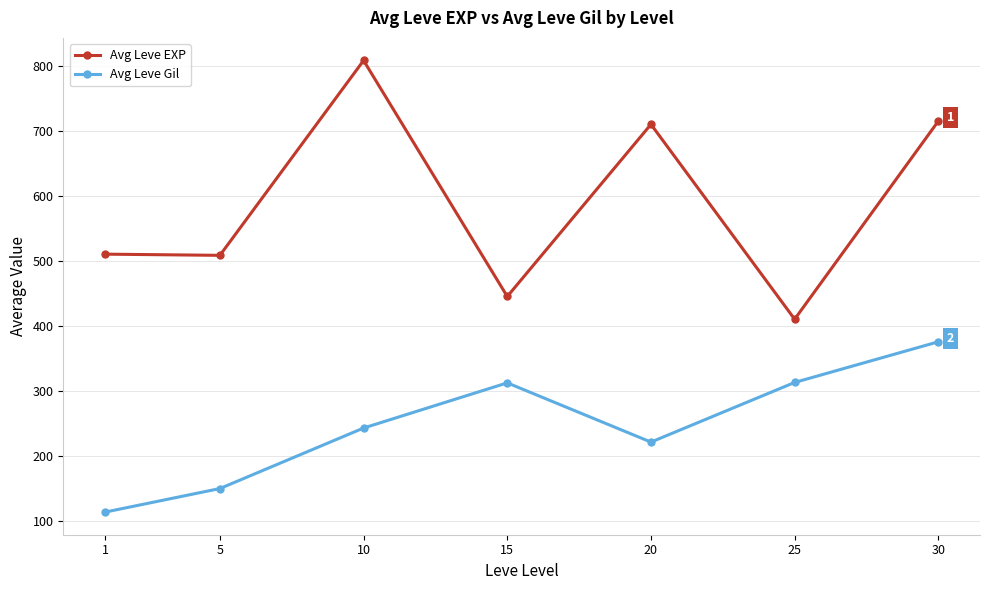

What is the value of the Avg Leve Gil point at the 3rd from the left?

242.5